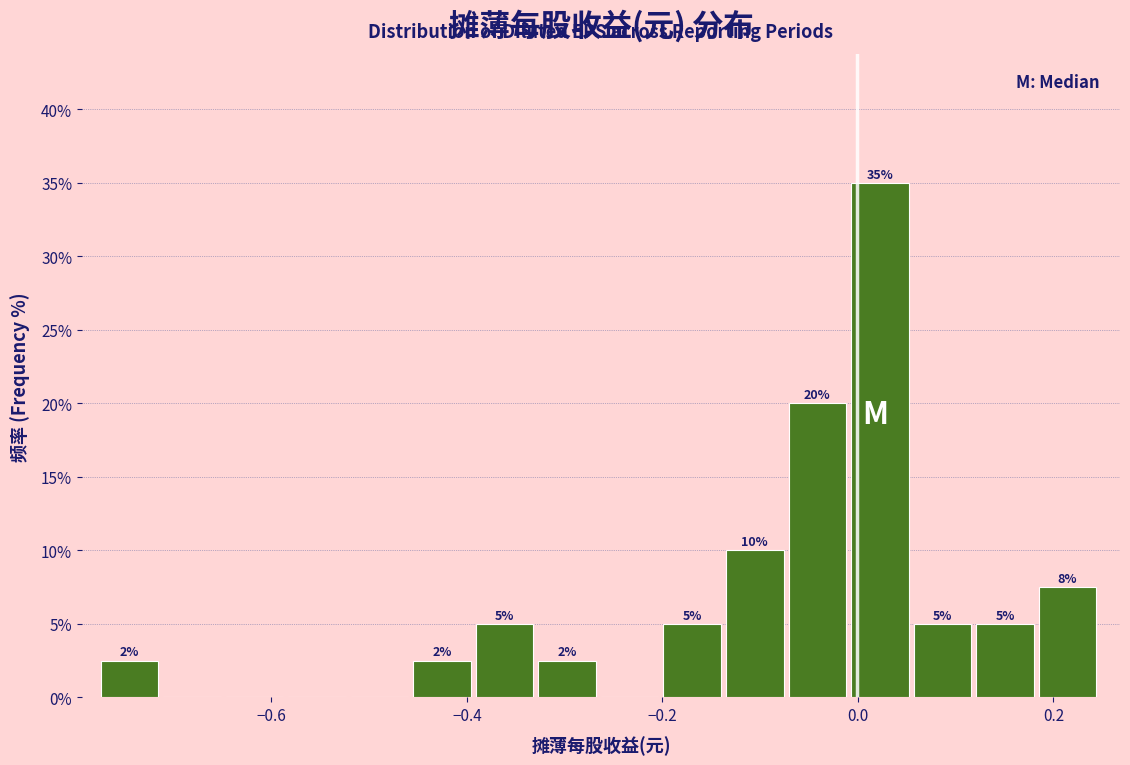

Read against the x-axis, roughly where is the centre of the tallest bar?

0.02